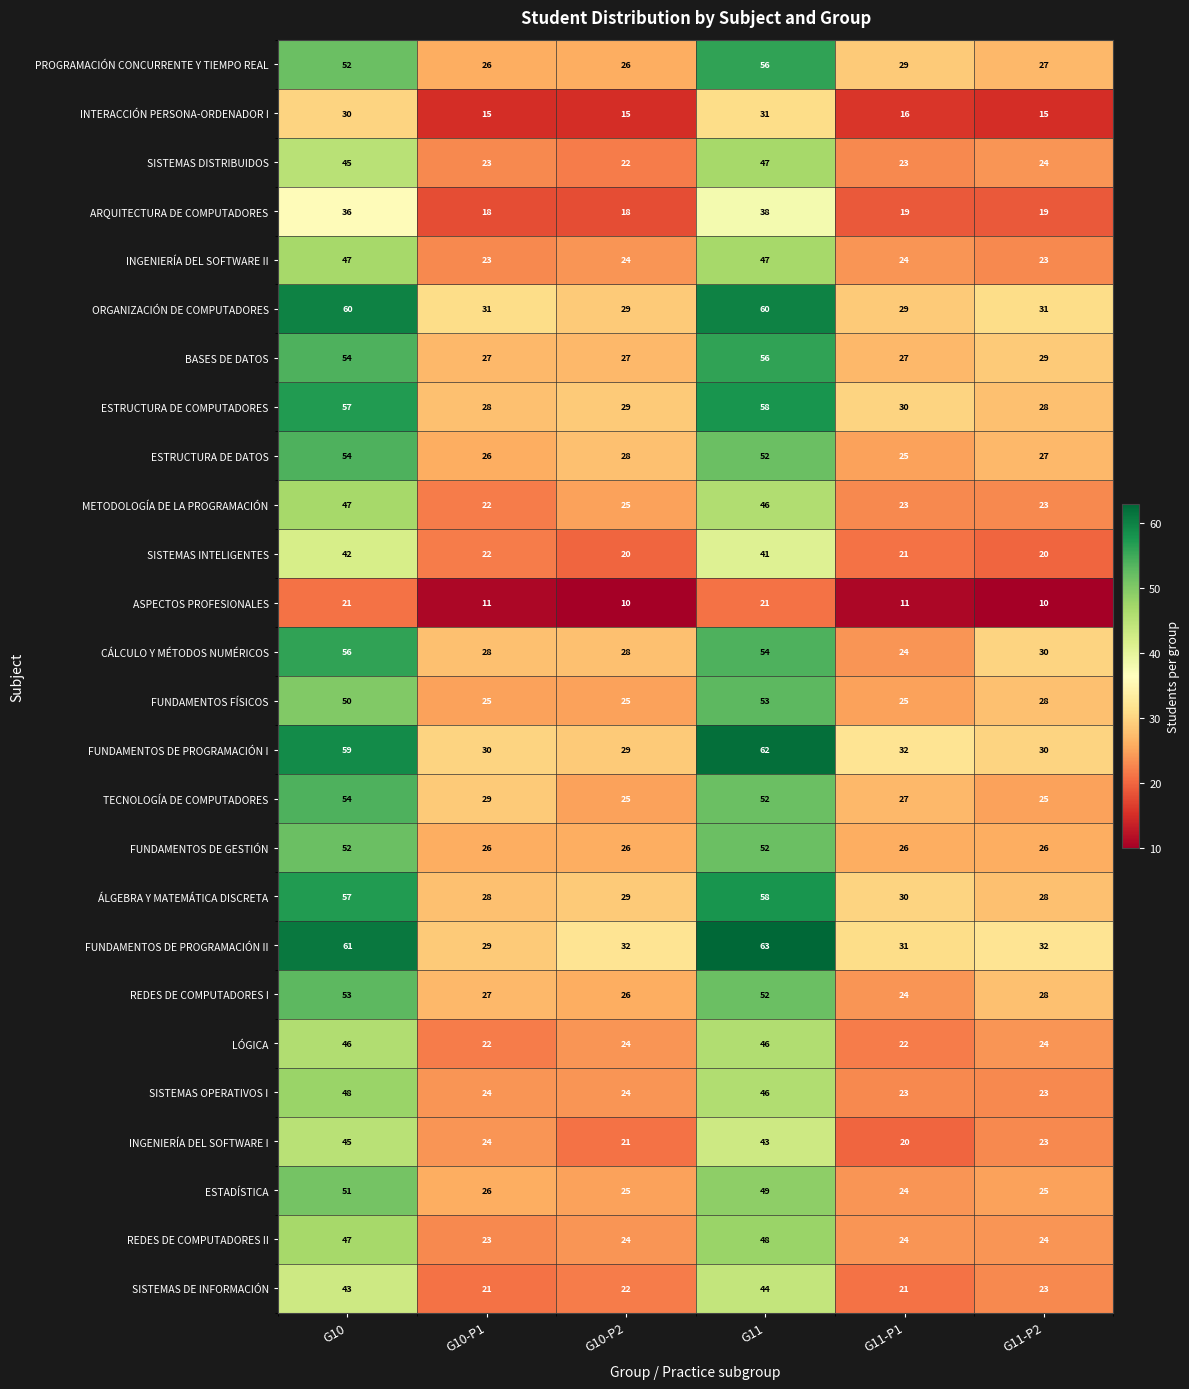

What is the average value of the ESTRUCTURA DE DATOS series?

35